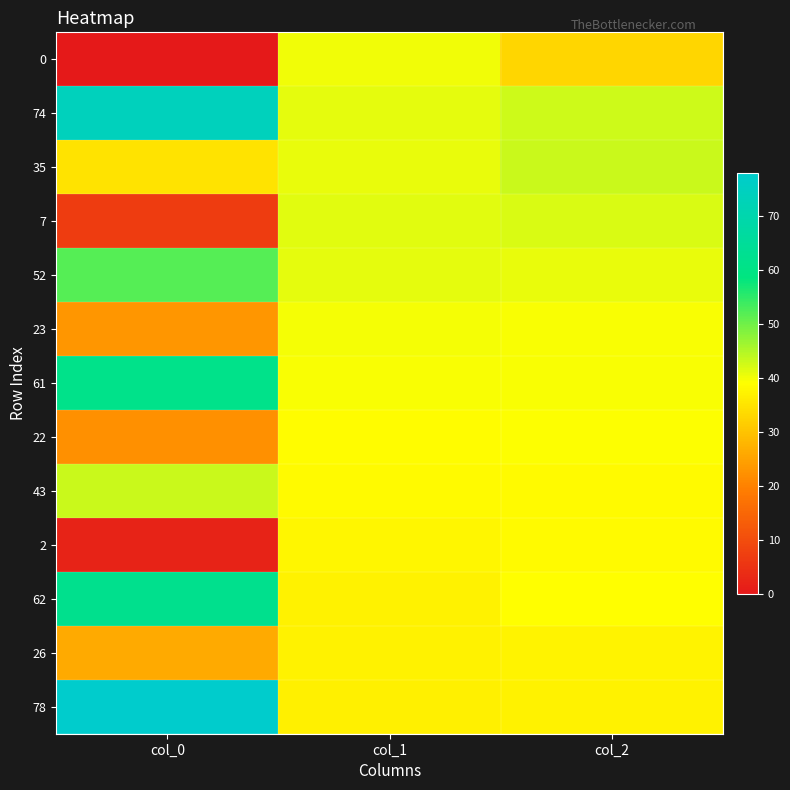

Reading right to left, transcribe all the data shown in this chart.

0: col_2=32.9	col_1=39.9	col_0=0.0
74: col_2=42.7	col_1=41.1	col_0=74.0
35: col_2=43.1	col_1=40.6	col_0=35.0
7: col_2=41.8	col_1=41.2	col_0=7.0
52: col_2=40.5	col_1=41.0	col_0=52.0
23: col_2=39.5	col_1=39.8	col_0=23.0
61: col_2=39.4	col_1=39.3	col_0=61.0
22: col_2=39.2	col_1=38.7	col_0=22.0
43: col_2=38.3	col_1=38.4	col_0=43.0
2: col_2=38.3	col_1=37.8	col_0=2.0
62: col_2=38.8	col_1=37.2	col_0=62.0
26: col_2=37.4	col_1=37.1	col_0=26.0
78: col_2=37.1	col_1=36.7	col_0=78.0